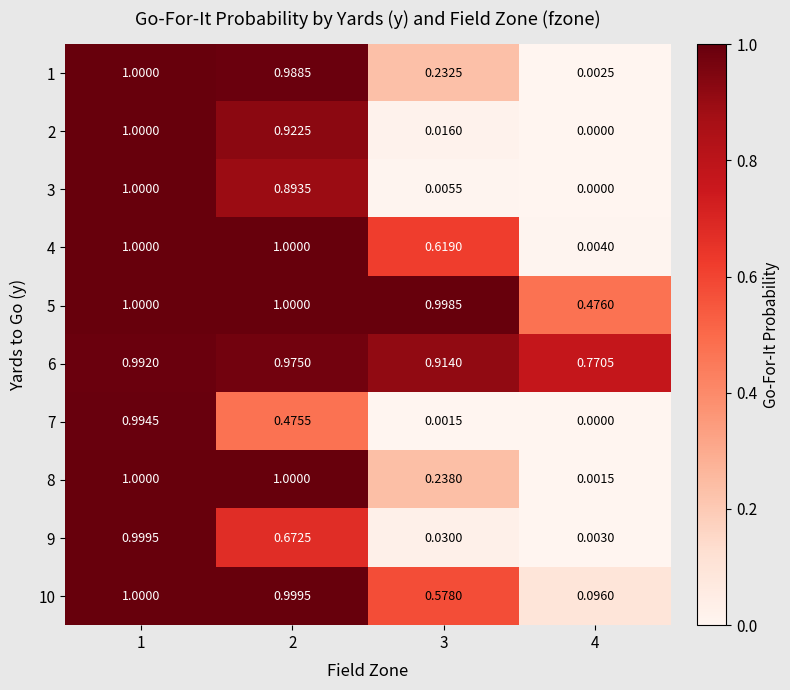

How many categories are shown in the chart?

4